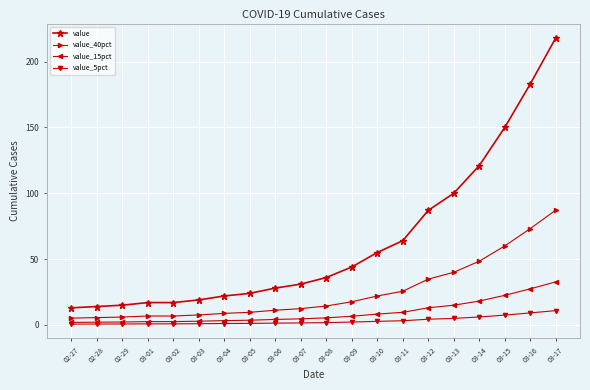

What is the highest value of the value series?

218.0